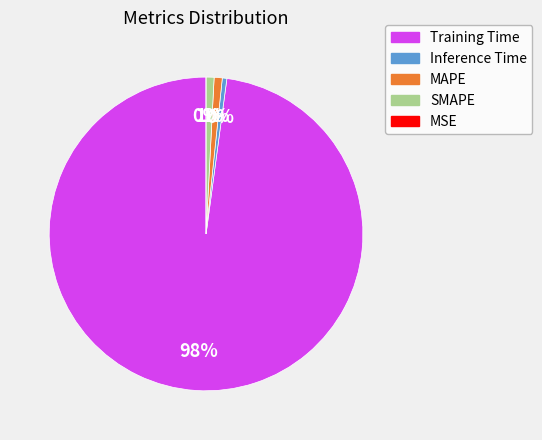

Which slice is the smallest?

MSE